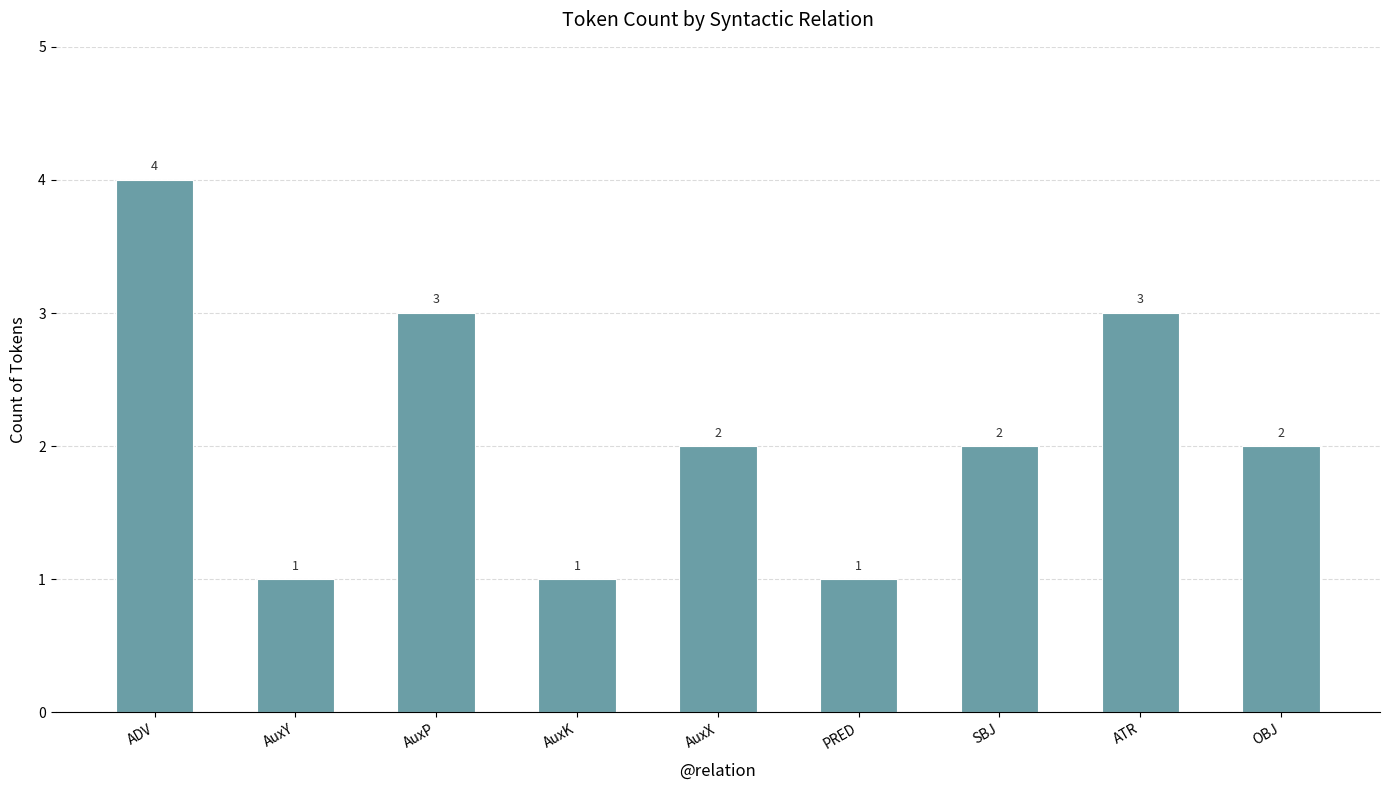

What is the greatest value displayed?

4